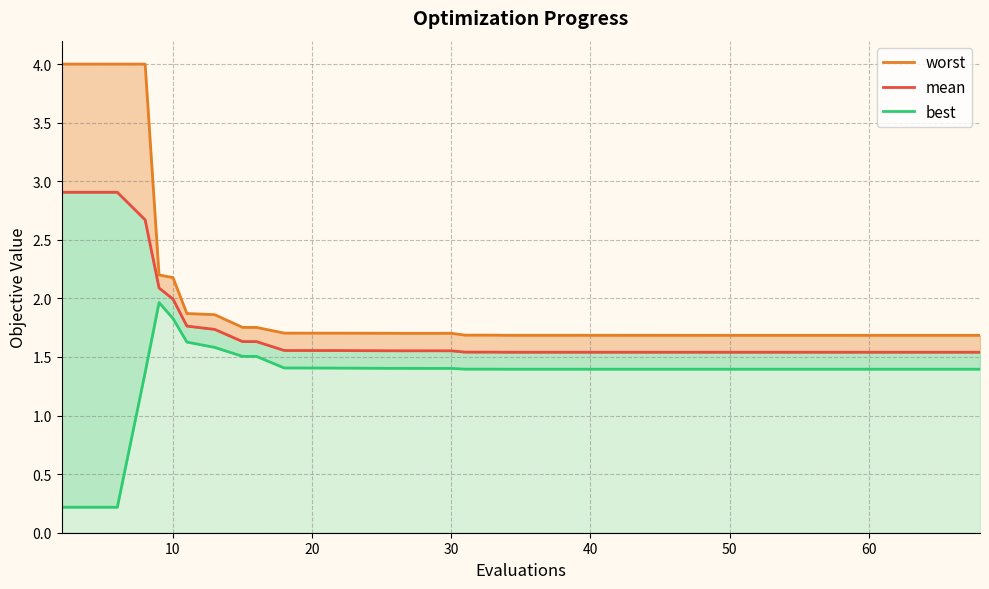

How many lines are shown in the chart?

3